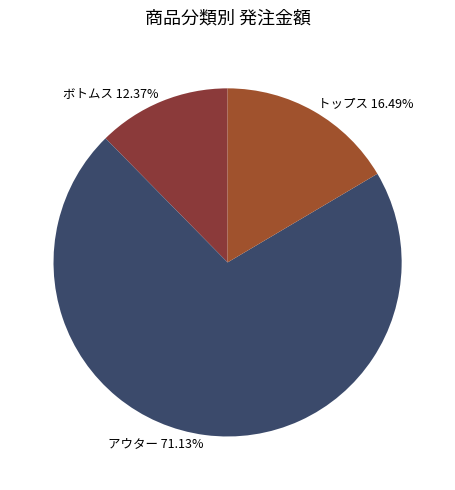

Does any single category account for the majority?

Yes